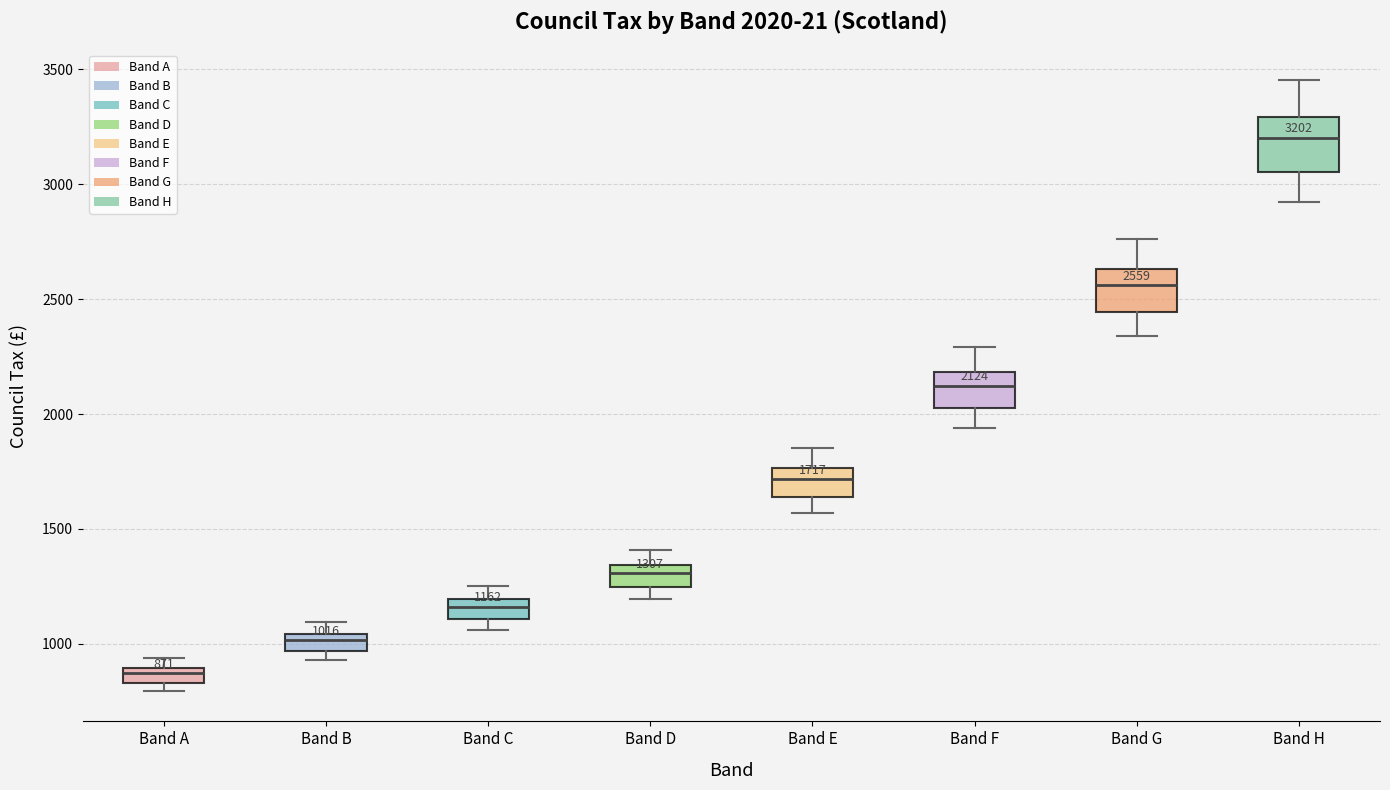

Which box's median line is the lowest?

Band A